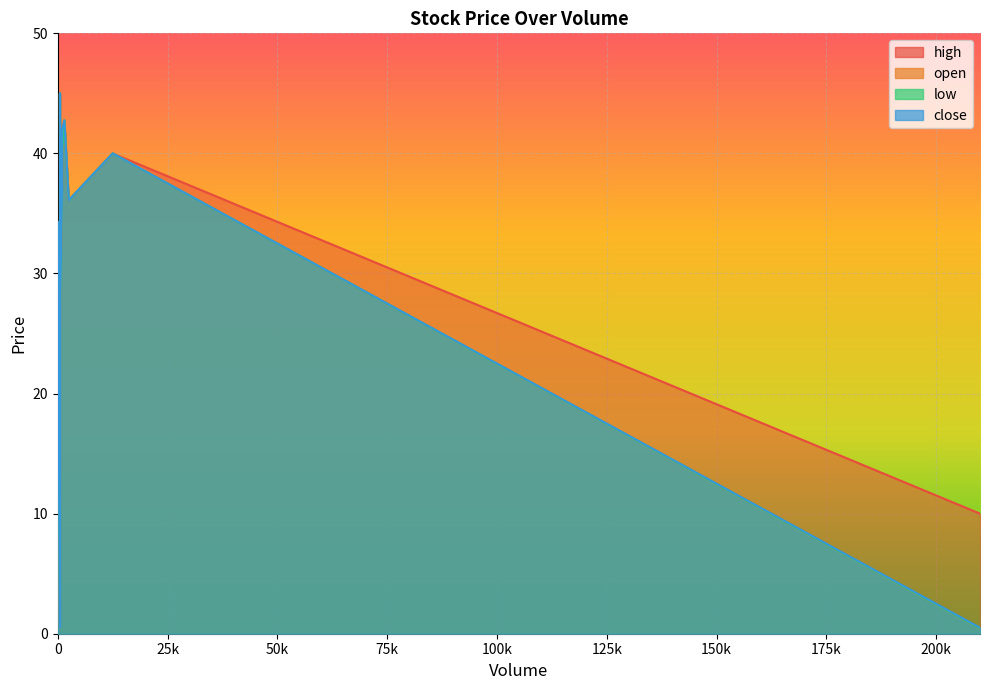

At which category does the chart reach its peak across all series?

500